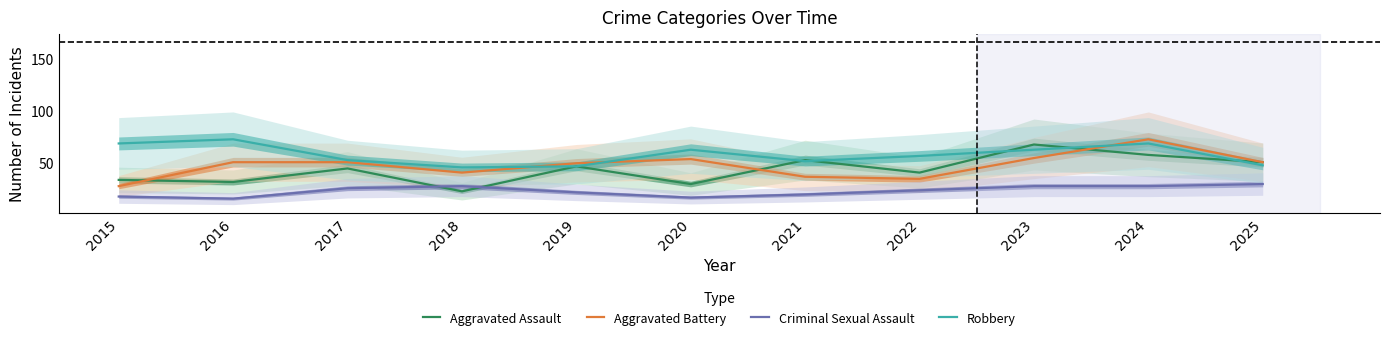

What is the highest value of the Criminal Sexual Assault series?

30